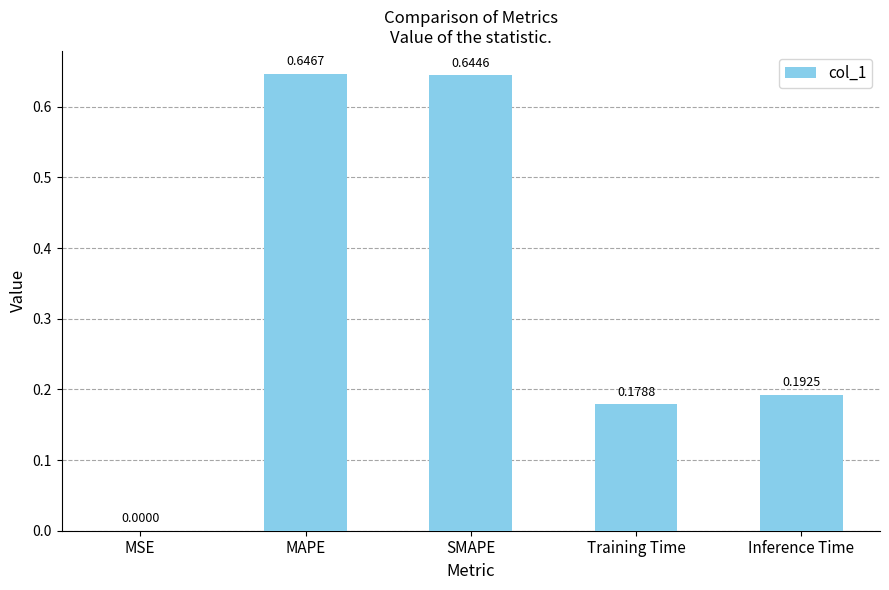

Where is the data nearest to the value 0?

MSE